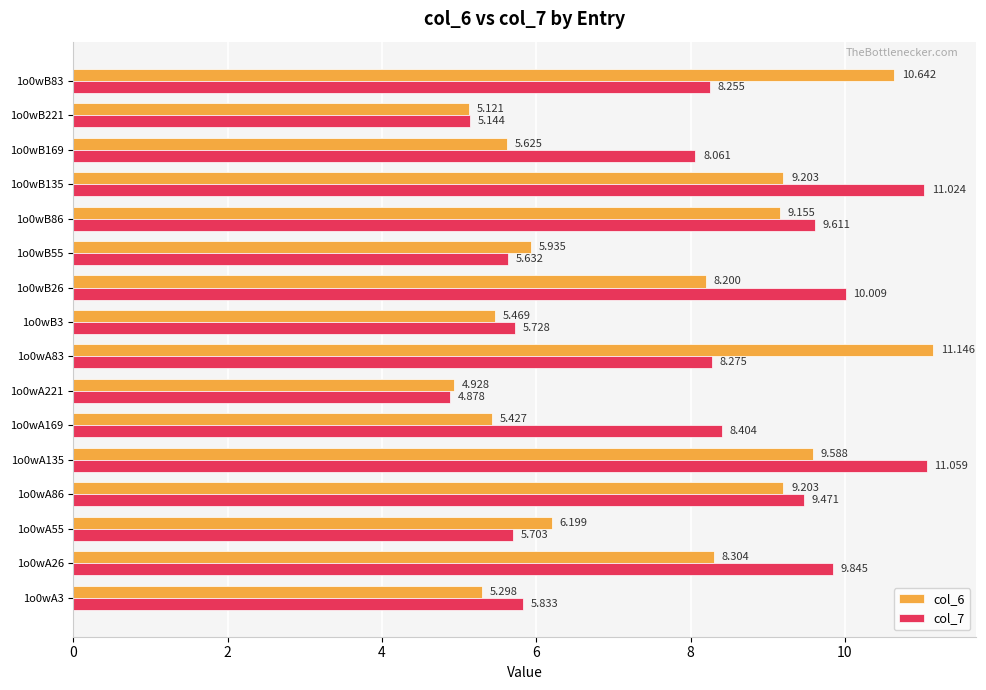

Is the value of col_6 at 1o0wB135 greater than the value of col_7 at 1o0wB26?

No